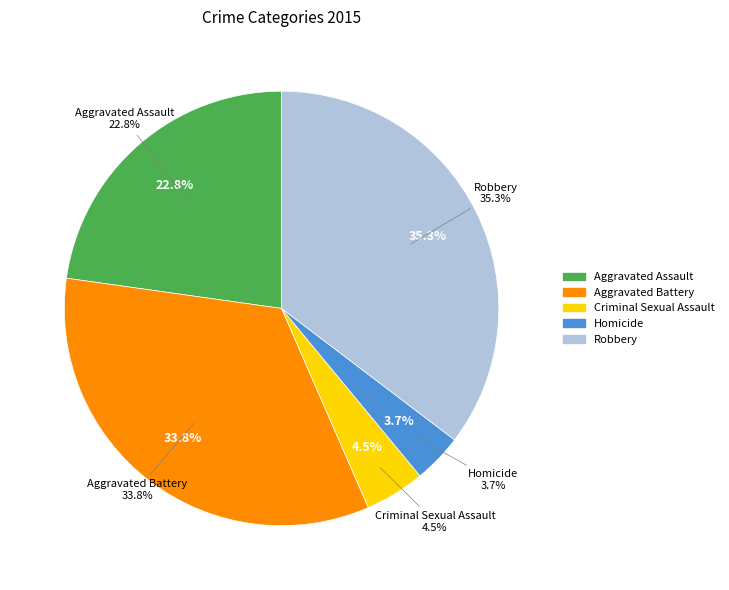

Is there any slice that represents more than half of the pie?

No